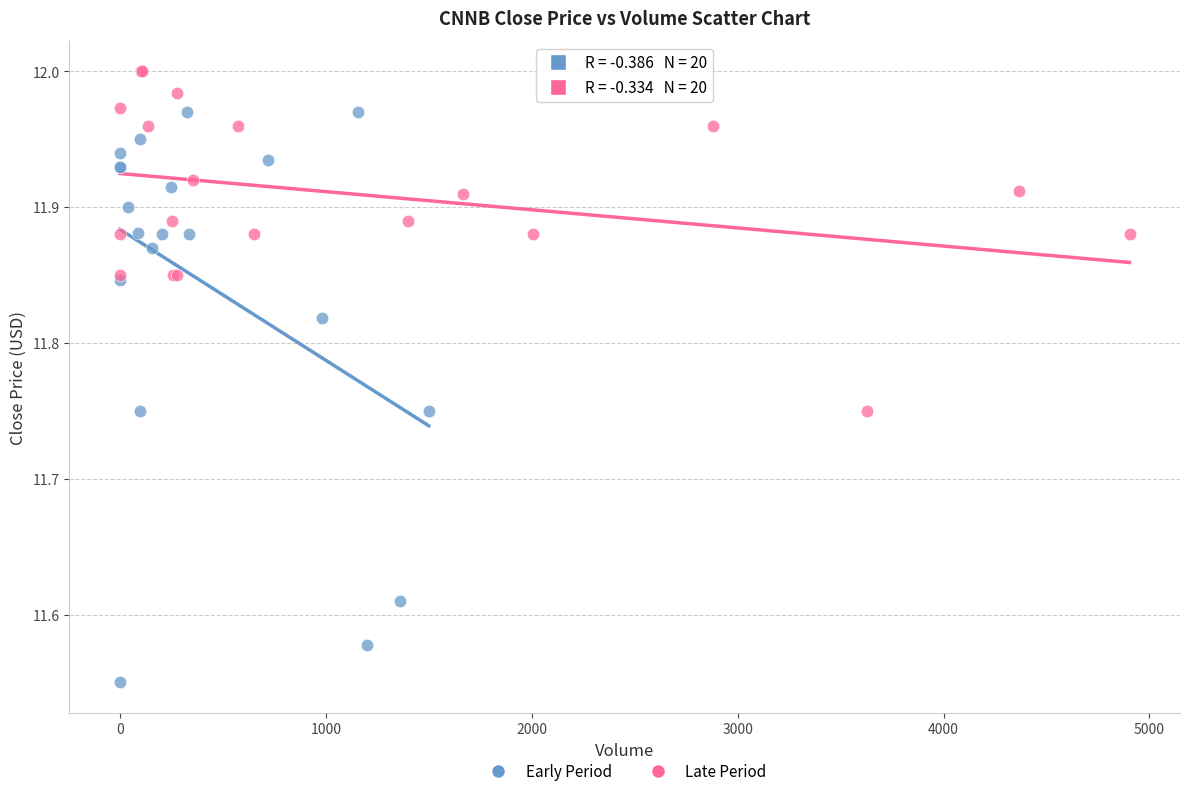

What are all the series names shown in the legend?

Early Period, Late Period